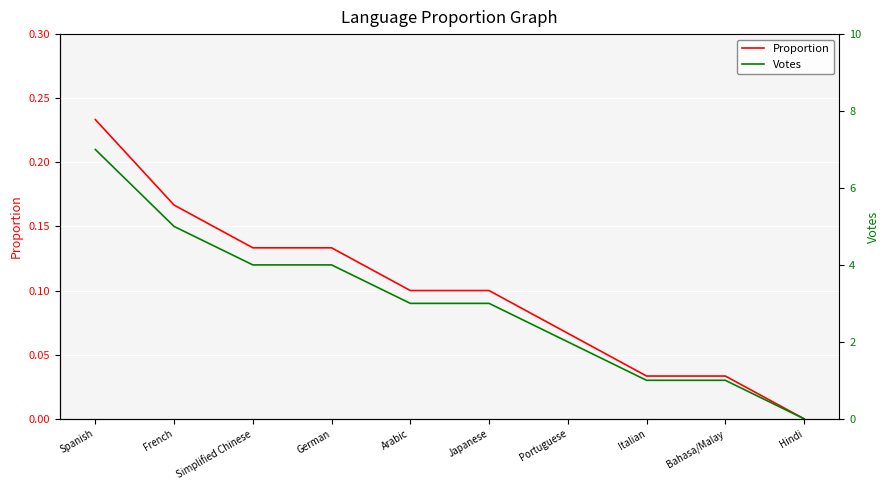

At which label does Proportion reach its peak?

Spanish